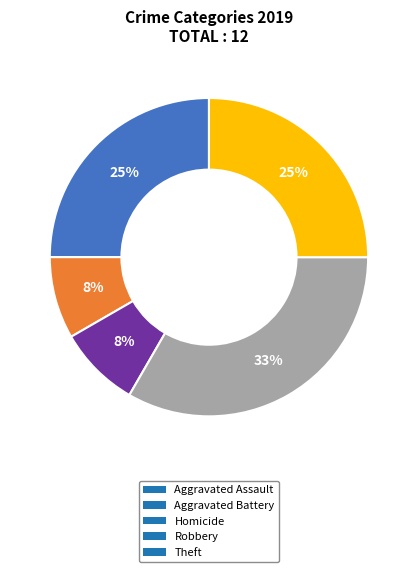

The Aggravated Battery slice represents 8% of the pie. True or false?

True